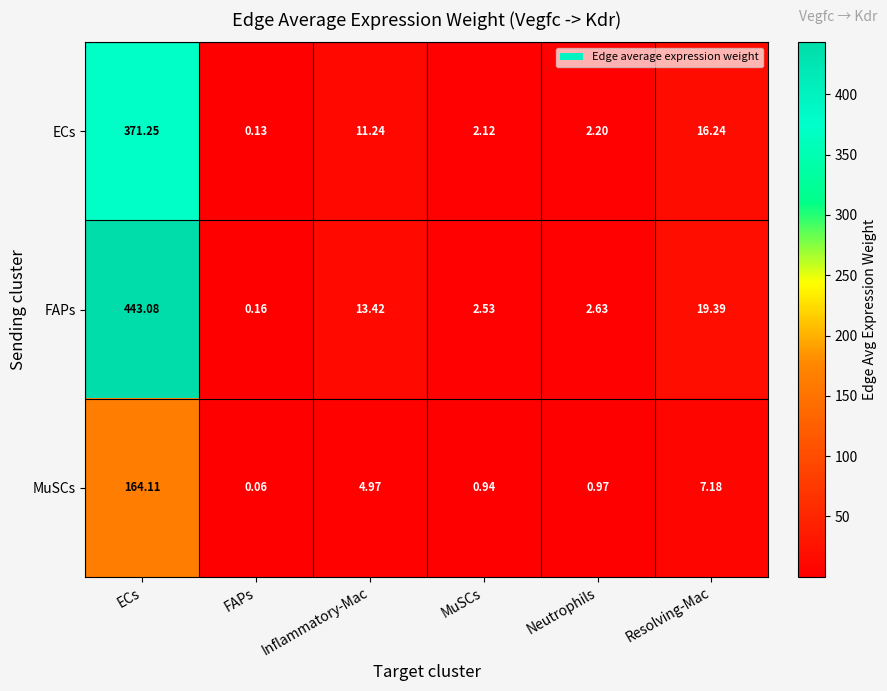

Which series has the largest range (max minus min)?

FAPs